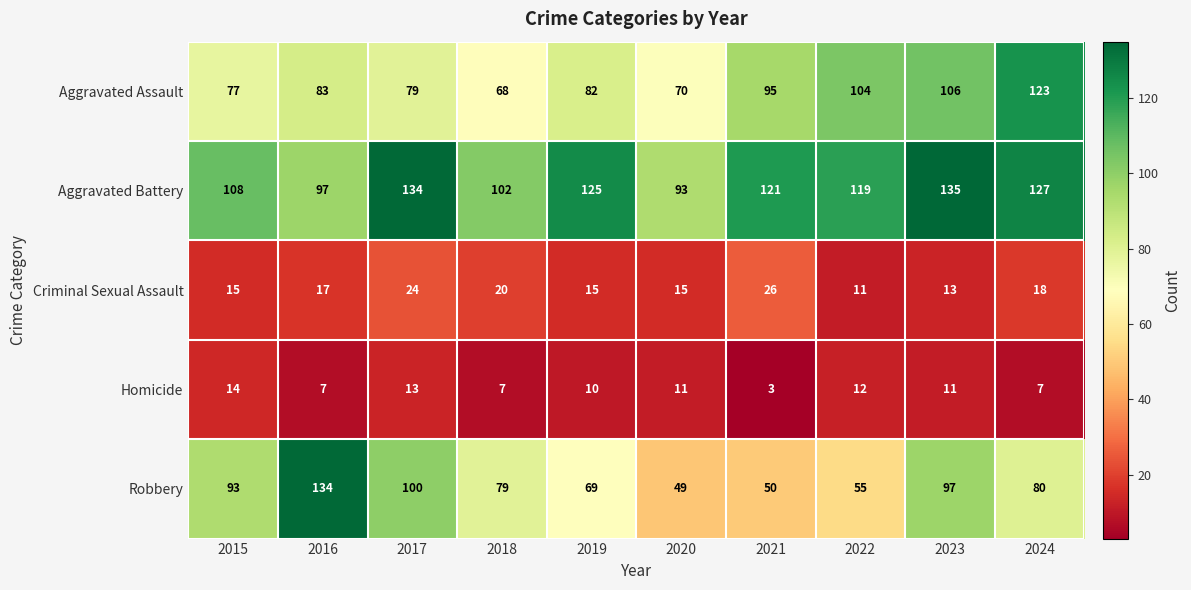

Where is Robbery nearest to the value 91?

2015